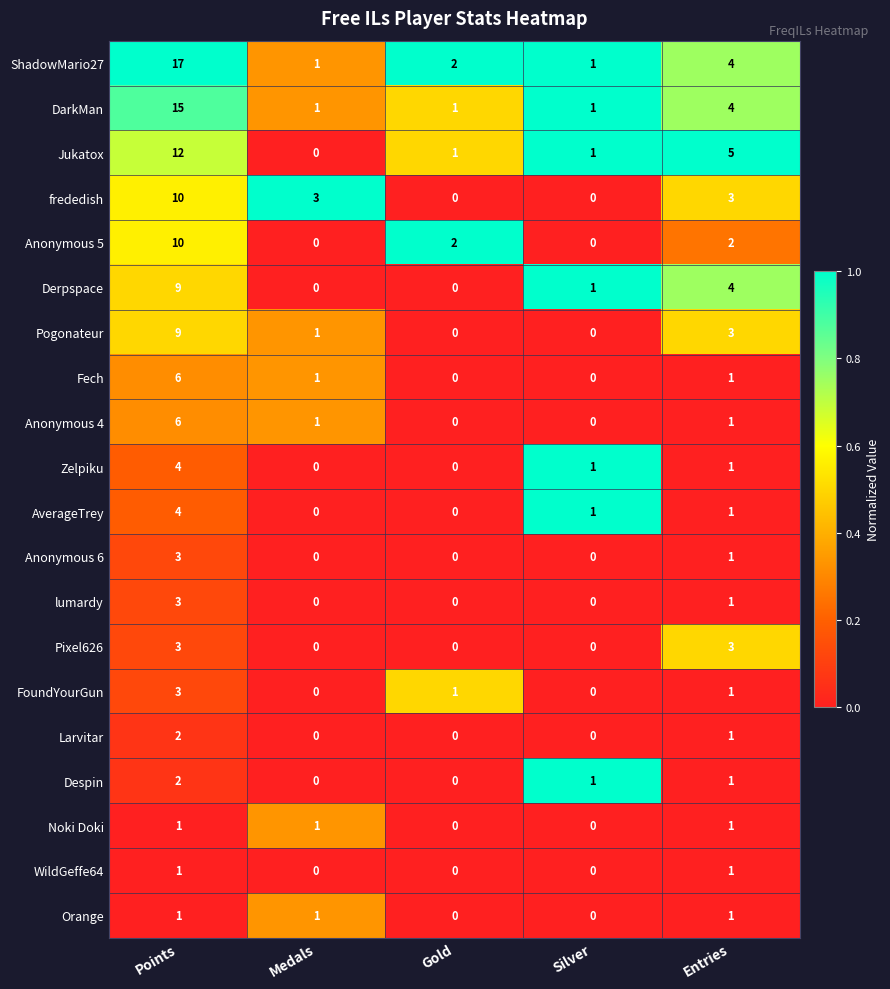

Is it true that FoundYourGun equals 0 at Medals?

True